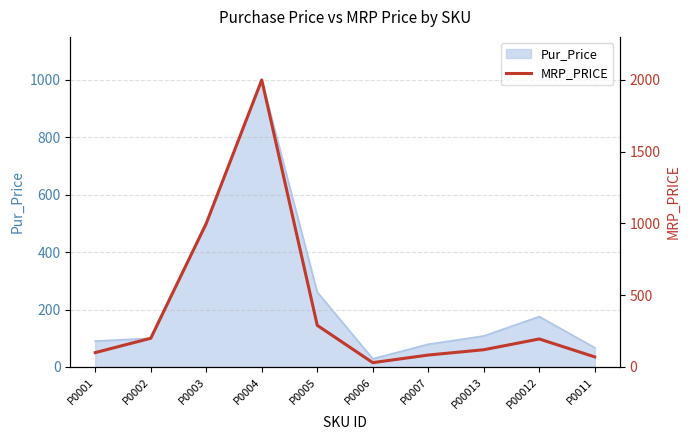

What value does the data have at P0011, to the nearest 10?

70